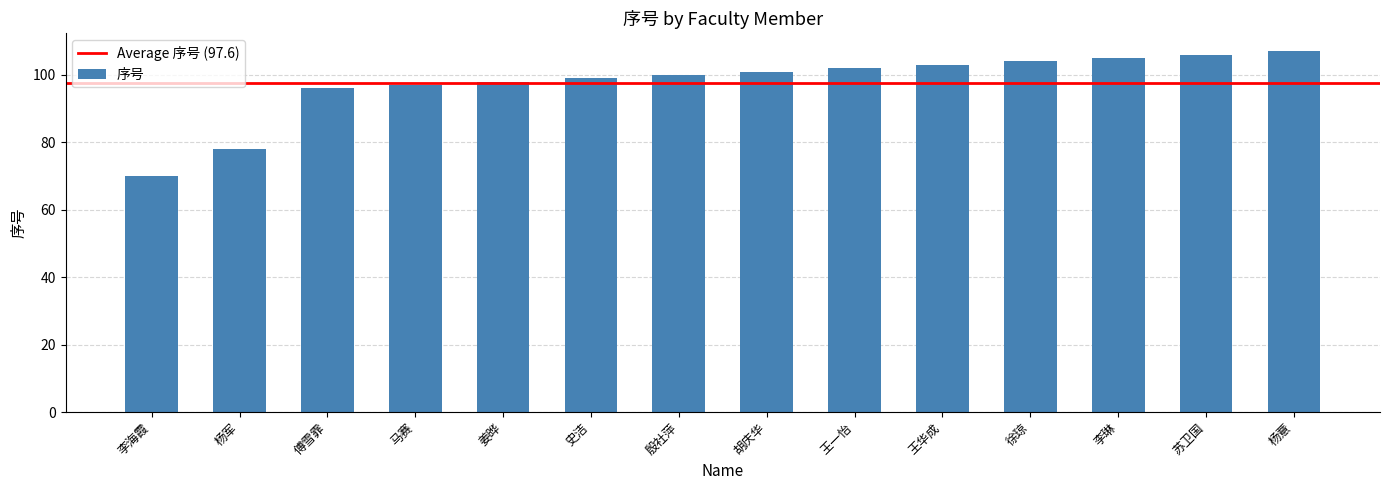

True or false: the data shows 78 at 杨军.

True